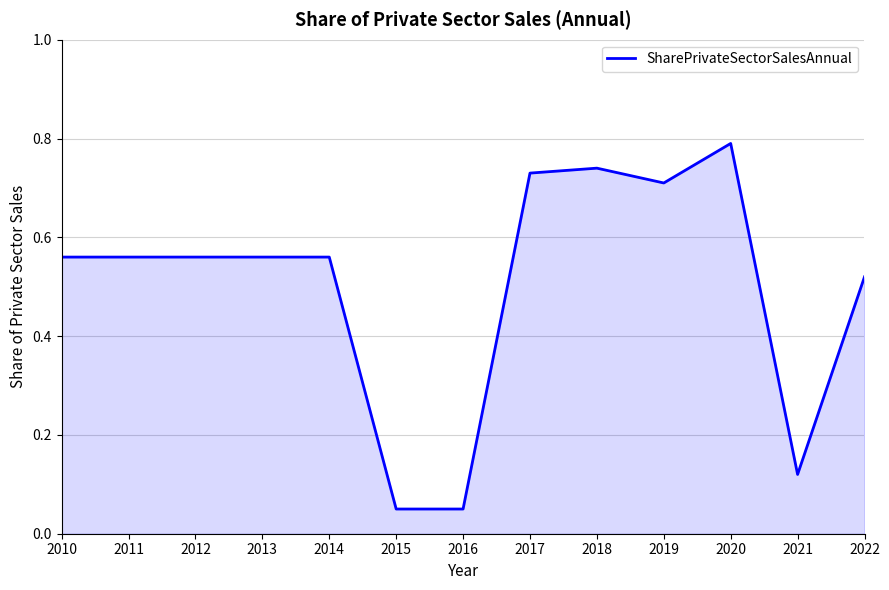

Is it true that the value at 2014 is 0.2?

False